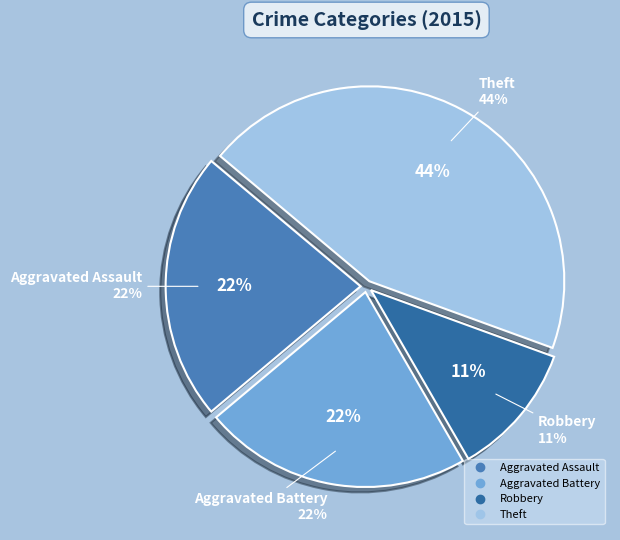

Which category has the biggest portion of the pie?

Theft